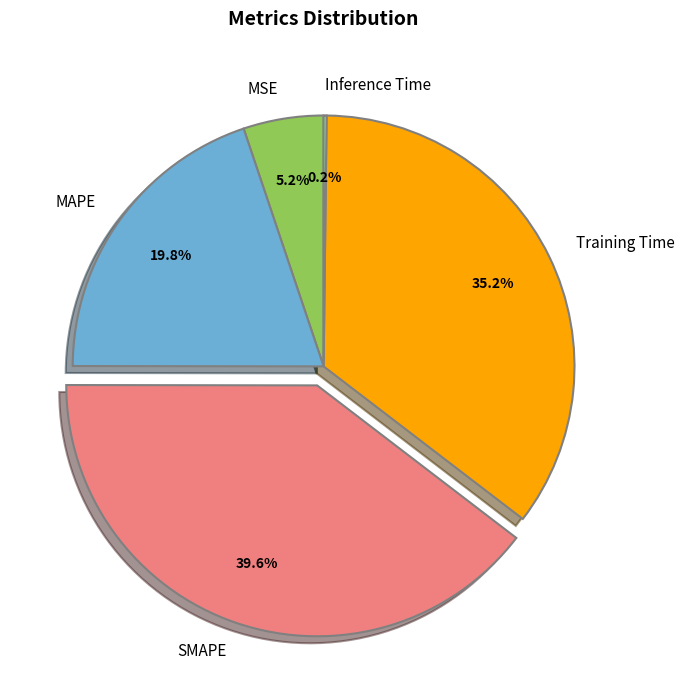

Does MSE represent more than half of the total?

No